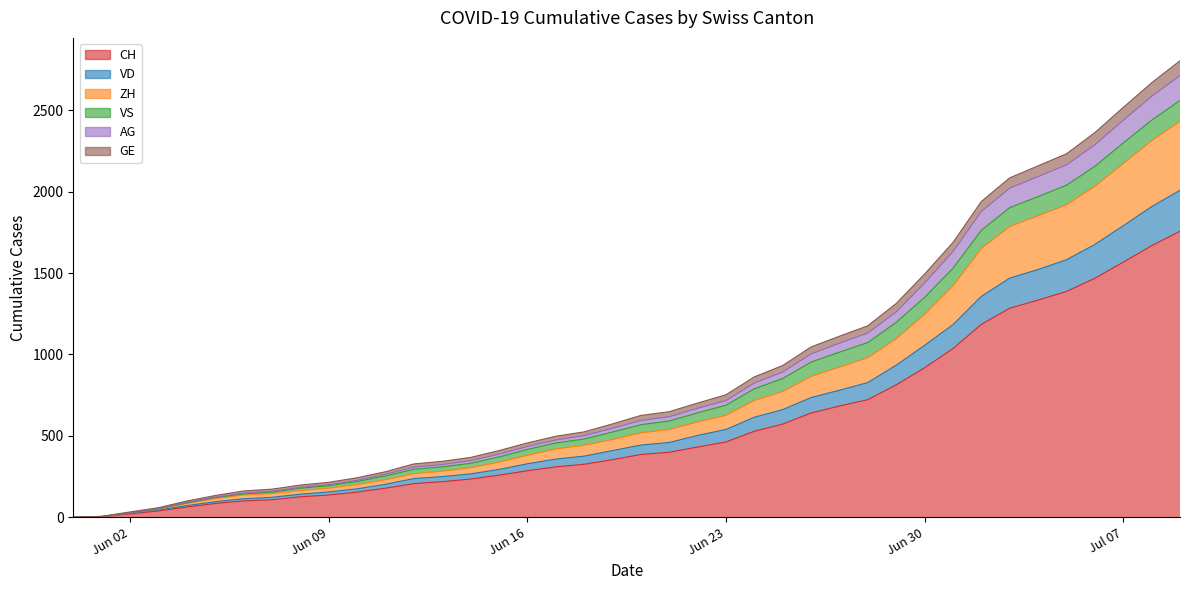

True or false: ZH and GE cross at least once.

False